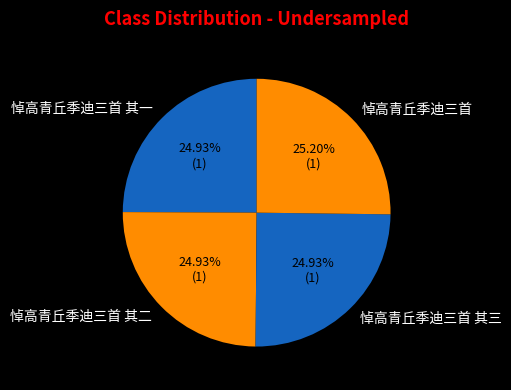

To the nearest percent, what is the combined percentage of 悼高青丘季迪三首 其三 and 悼高青丘季迪三首 其一?

50%